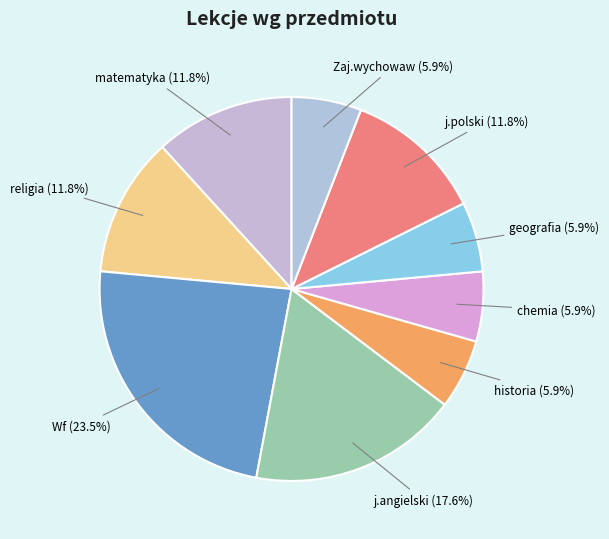

What portion of the pie excludes j.angielski?

82.4%